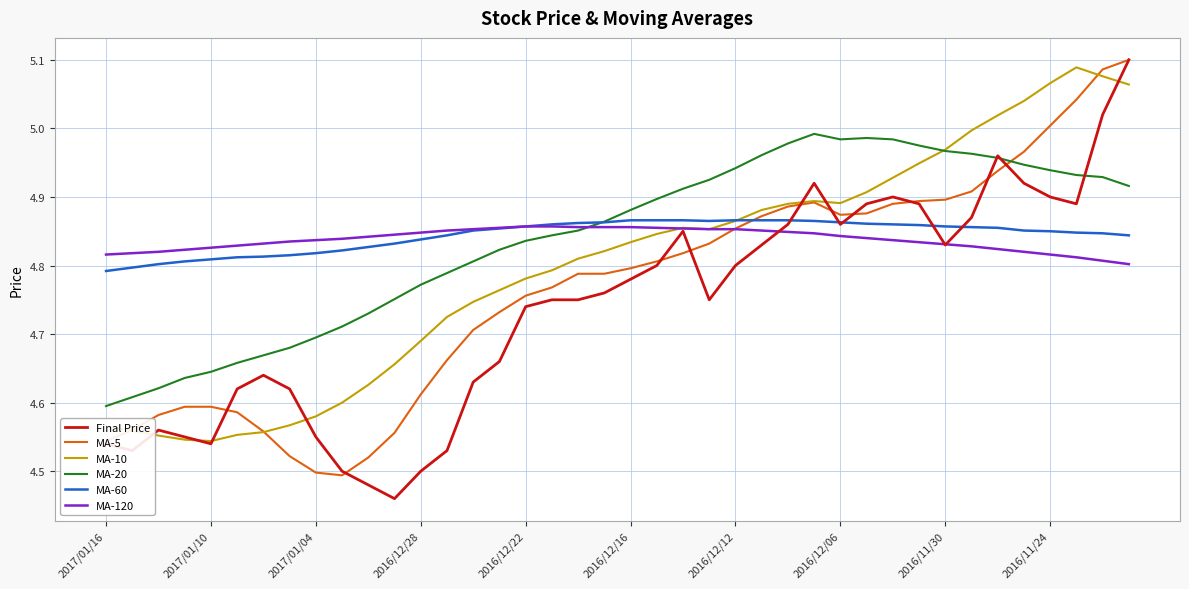

Which series has the widest spread of values?

Final Price